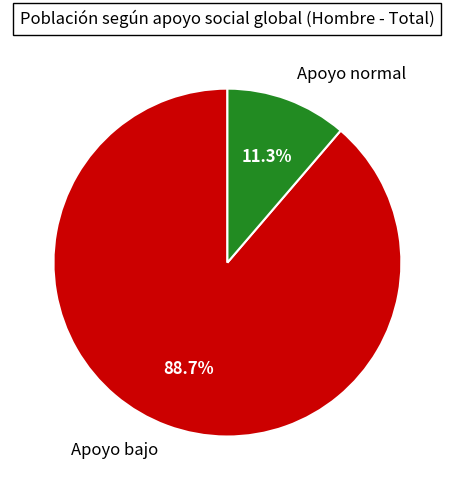

Is it true that Apoyo normal is 11% of the pie?

True